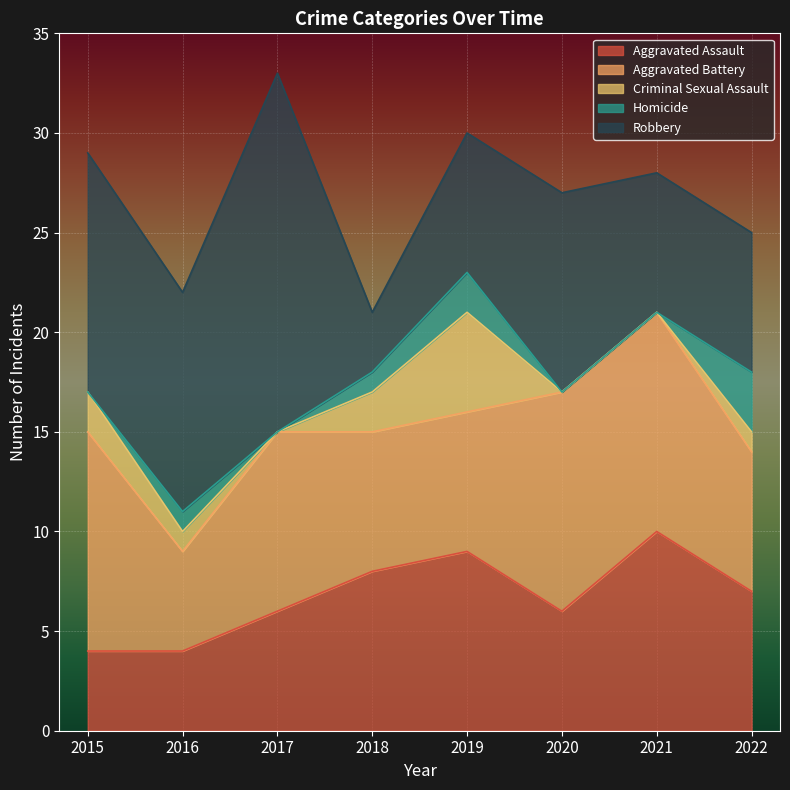

What is the value of the Criminal Sexual Assault point at the 5th from the left?

5